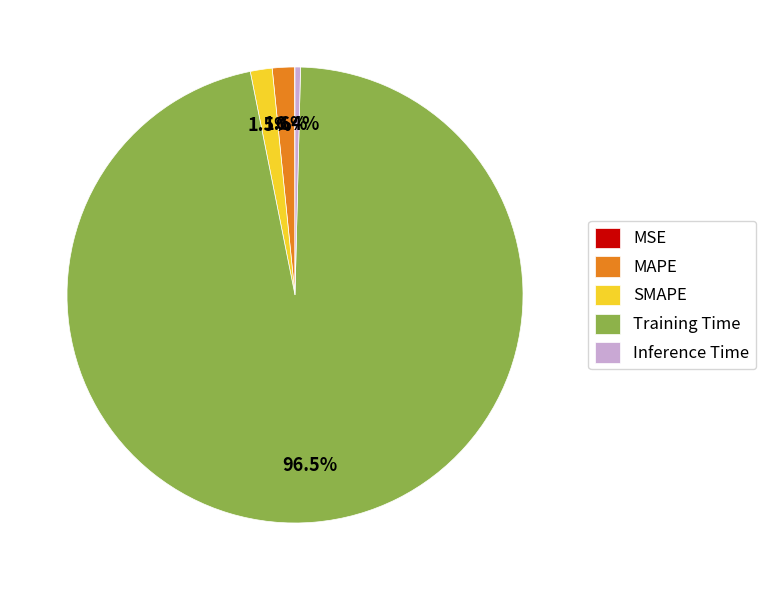

Is it true that MAPE is 2% of the pie?

True